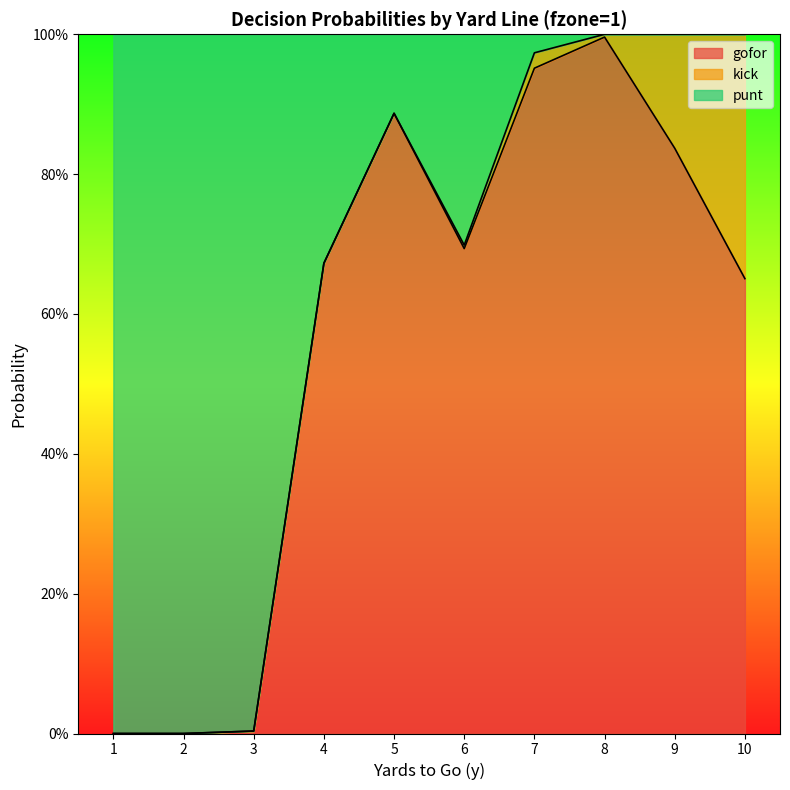

What is the maximum value for gofor?

1.0